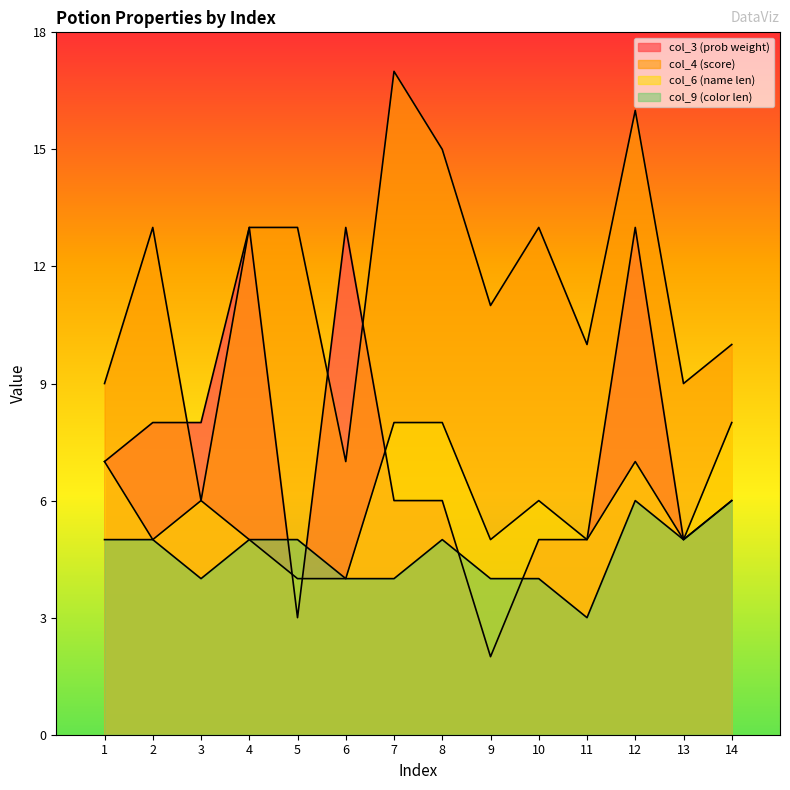

True or false: col_3 has more than 0 interior local peaks.

True